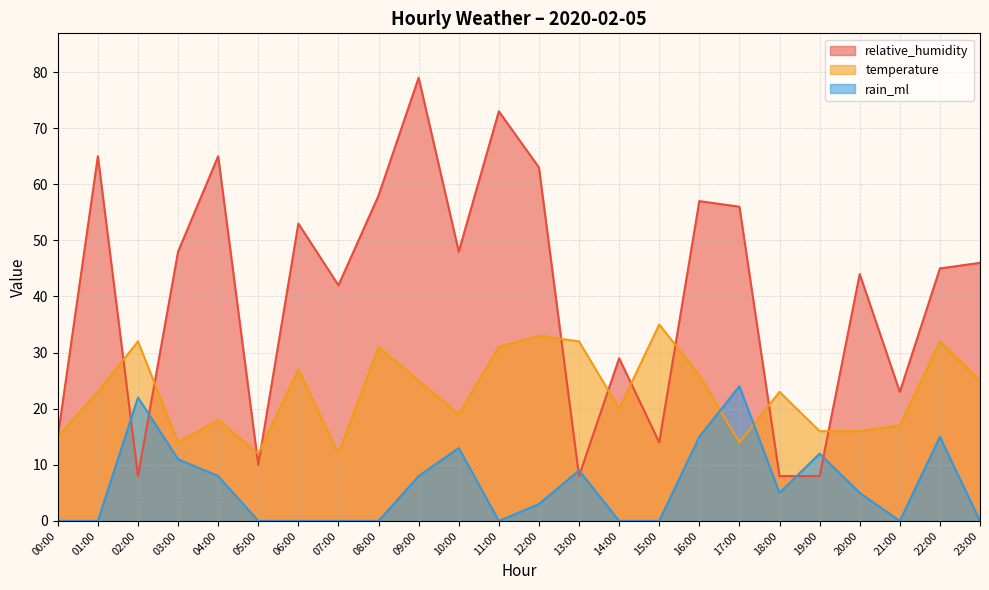

What is the difference between the highest and lowest values at 14:00?

29